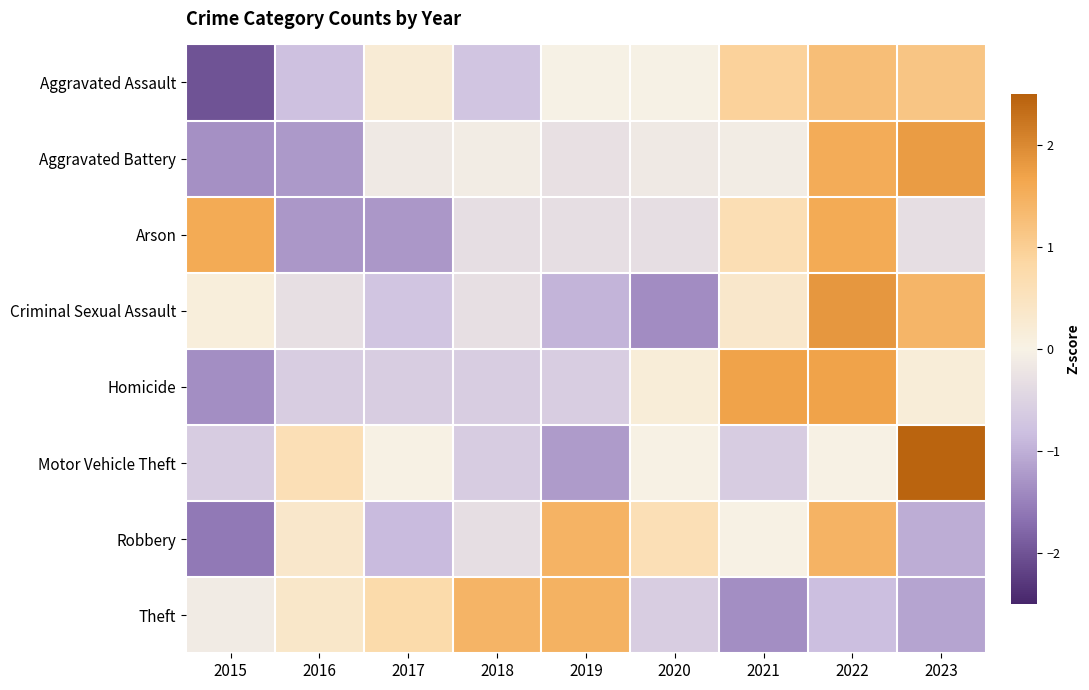

Rank the series by their maximum value, from lowest to highest.

Aggravated Assault, Robbery, Theft, Arson, Homicide, Aggravated Battery, Criminal Sexual Assault, Motor Vehicle Theft